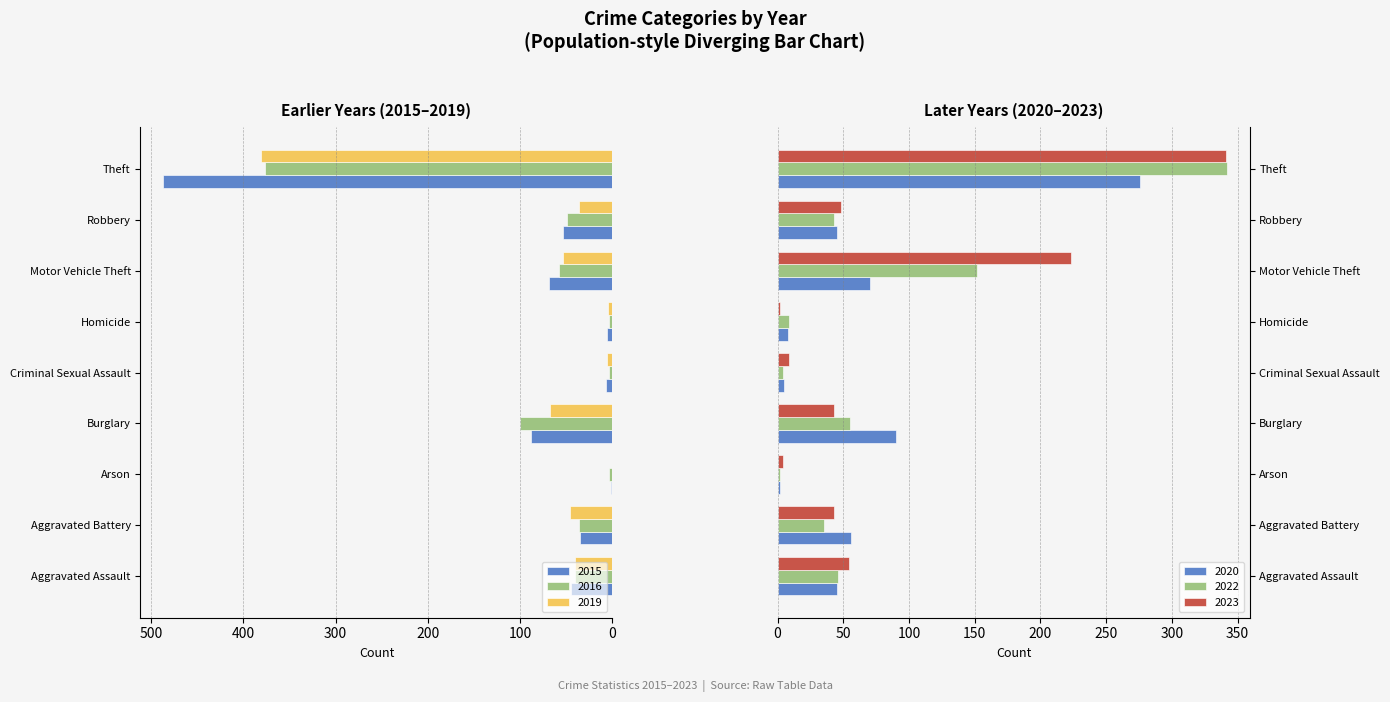

What are all the series names shown in the legend?

2015, 2016, 2019, 2020, 2022, 2023